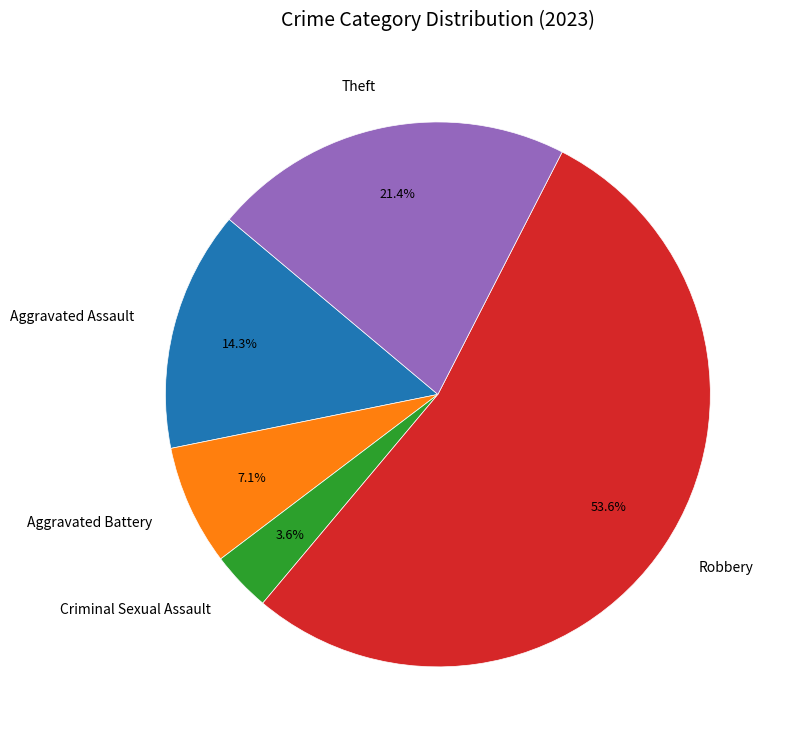

Do Aggravated Battery and Criminal Sexual Assault together represent more than half of the pie?

No